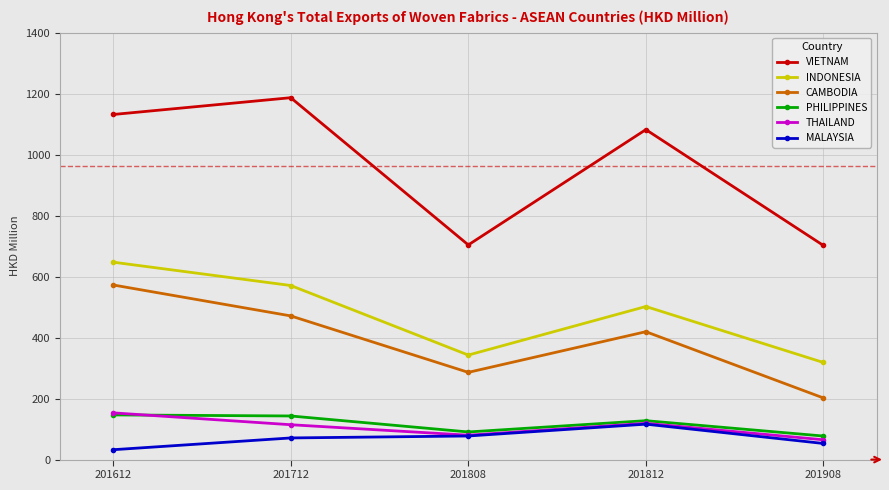

Is it true that PHILIPPINES equals 143.0 at 201712?

True